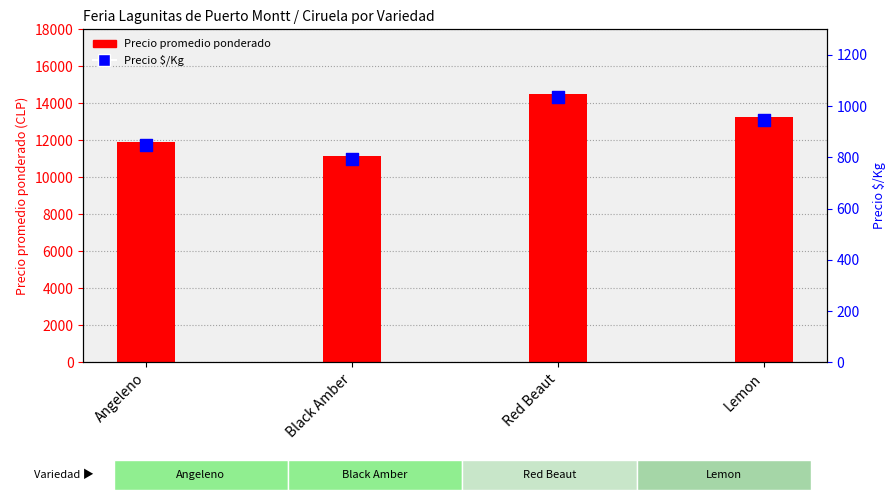

What are all the series names shown in the legend?

Precio promedio ponderado, Precio $/Kg